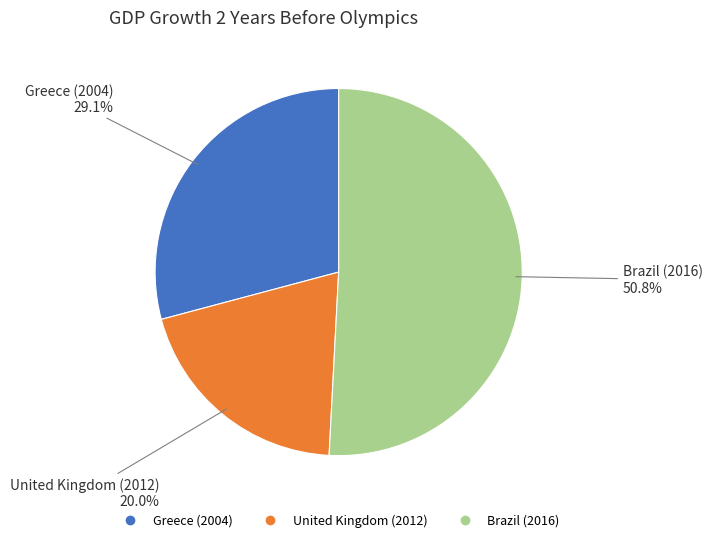

What is the largest slice in the pie chart?

Brazil (2016)